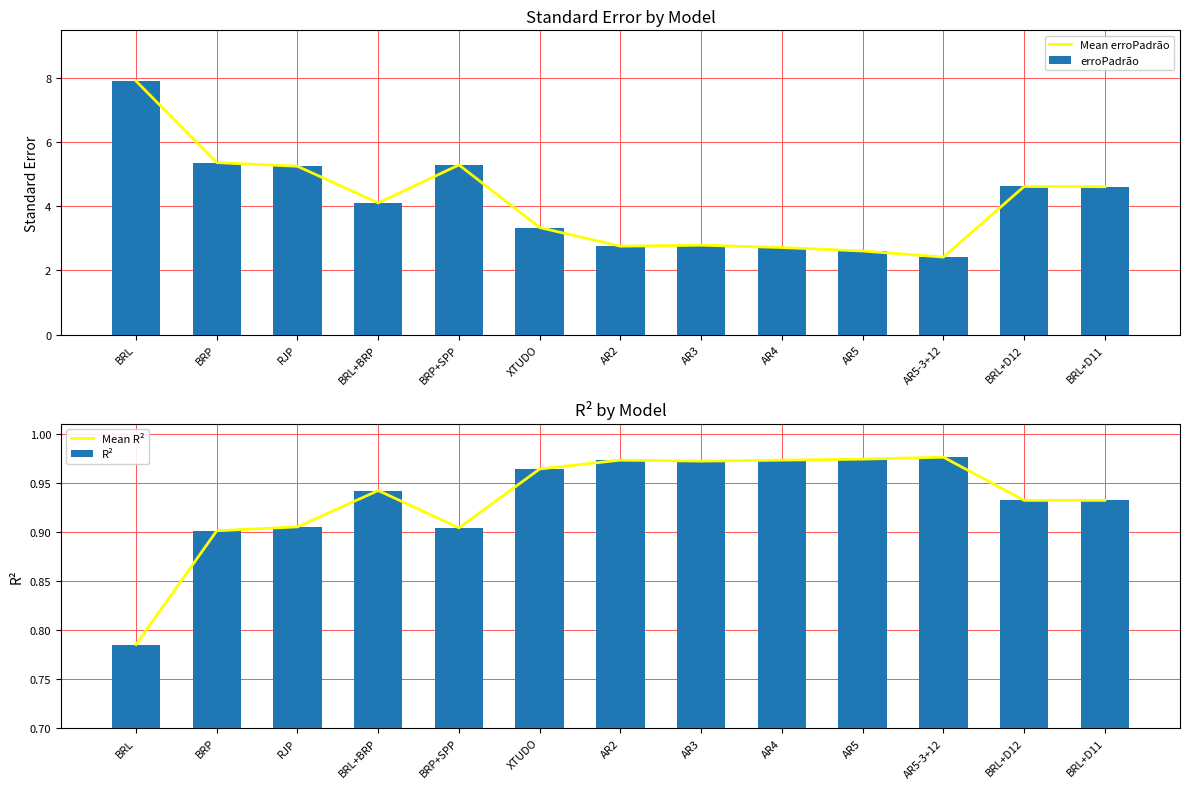

Reading right to left, transcribe all the data shown in this chart.

Mean erroPadrão: BRL+D11=4.6	BRL+D12=4.6	AR5-3+12=2.4	AR5=2.6	AR4=2.7	AR3=2.8	AR2=2.8	XTUDO=3.3	BRP+SPP=5.3	BRL+BRP=4.1	RJP=5.2	BRP=5.4	BRL=7.9
erroPadrão: BRL+D11=4.6	BRL+D12=4.6	AR5-3+12=2.4	AR5=2.6	AR4=2.7	AR3=2.8	AR2=2.8	XTUDO=3.3	BRP+SPP=5.3	BRL+BRP=4.1	RJP=5.2	BRP=5.4	BRL=7.9
Mean R²: BRL+D11=0.9	BRL+D12=0.9	AR5-3+12=1.0	AR5=1.0	AR4=1.0	AR3=1.0	AR2=1.0	XTUDO=1.0	BRP+SPP=0.9	BRL+BRP=0.9	RJP=0.9	BRP=0.9	BRL=0.8
R²: BRL+D11=0.9	BRL+D12=0.9	AR5-3+12=1.0	AR5=1.0	AR4=1.0	AR3=1.0	AR2=1.0	XTUDO=1.0	BRP+SPP=0.9	BRL+BRP=0.9	RJP=0.9	BRP=0.9	BRL=0.8